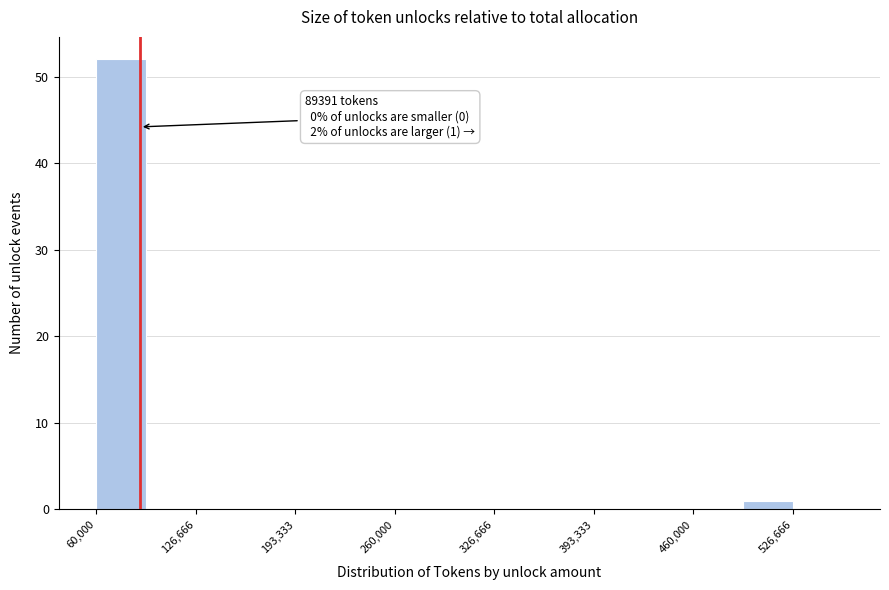

Read against the x-axis, roughly where is the centre of the tallest bar?

80000